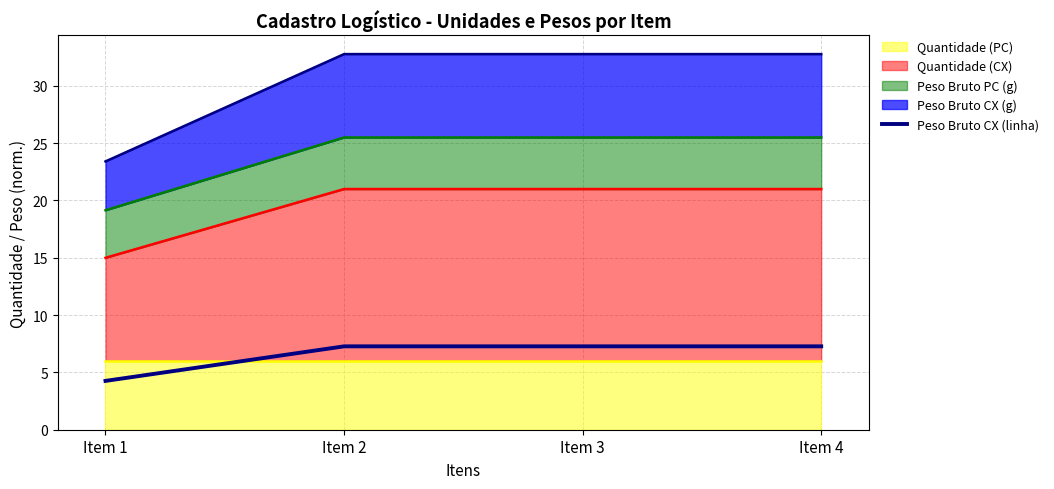

Between Item 4 and Item 3, which is larger?

Item 4